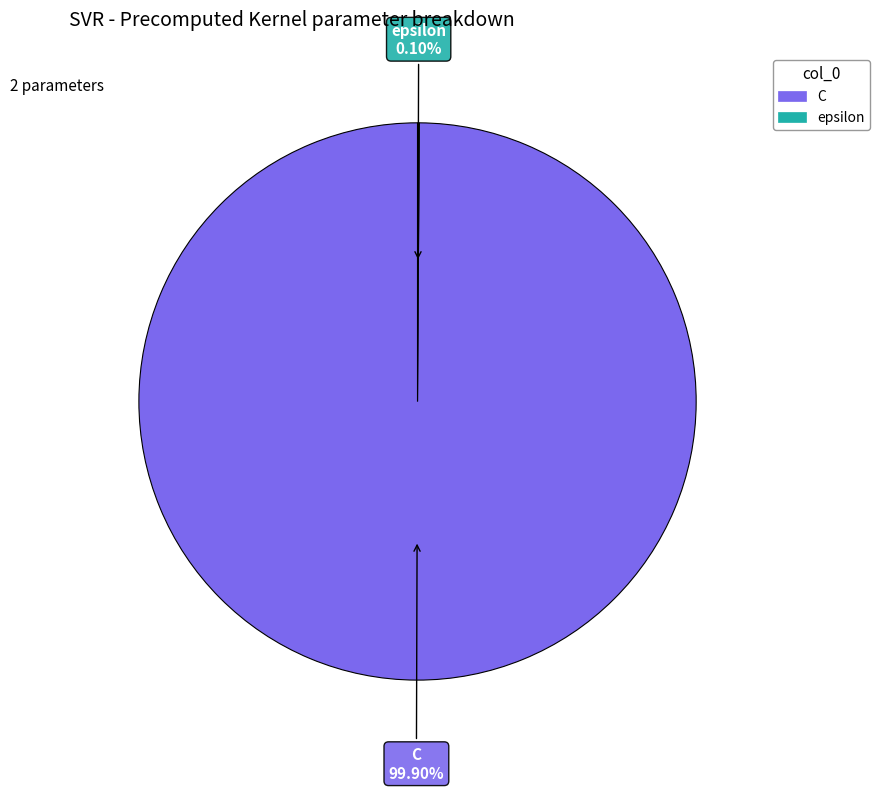

True or false: C accounts for 100% of the total.

True